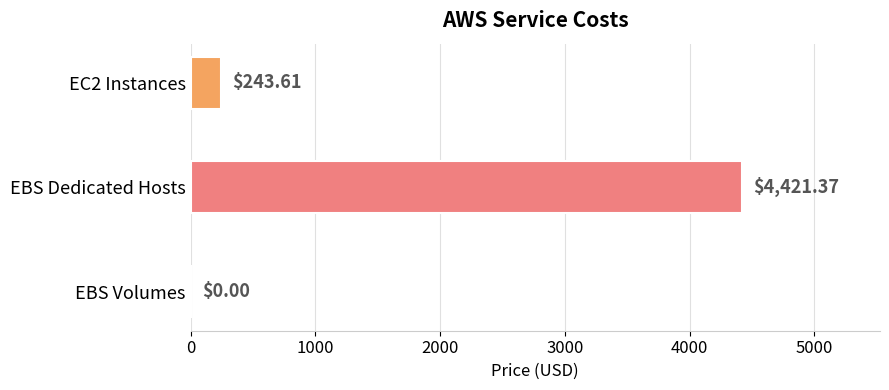

What is the change in value from EC2 Instances to EBS Volumes?

-243.6